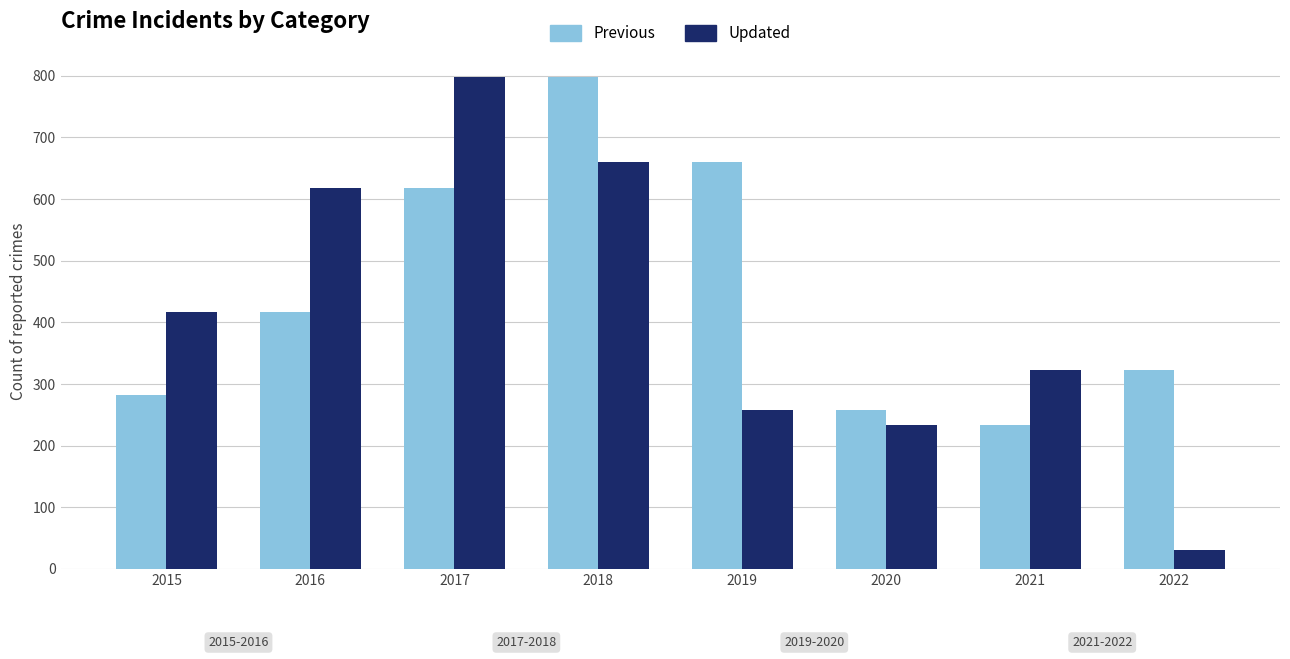

Reading right to left, transcribe all the data shown in this chart.

Previous: 2022=323	2021=234	2020=257	2019=660	2018=797	2017=617	2016=416	2015=282
Updated: 2022=31	2021=323	2020=234	2019=257	2018=660	2017=797	2016=617	2015=416